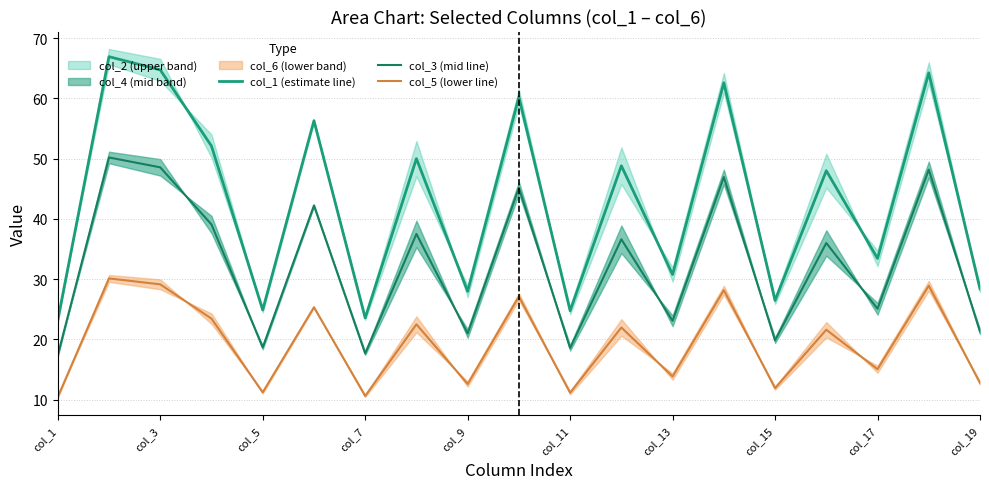

True or false: col_5 (lower line) and col_1 (estimate line) intersect in this chart.

False